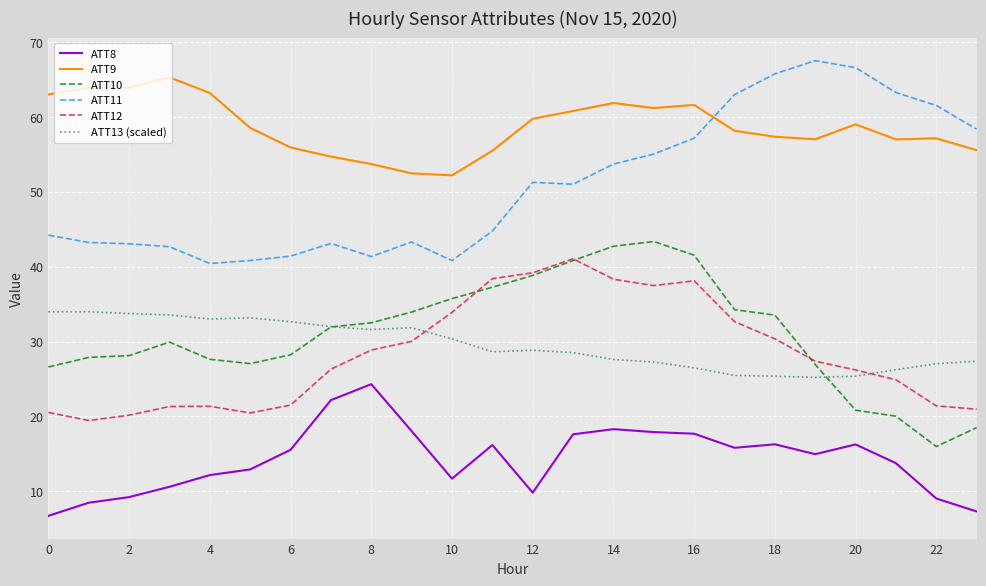

Which series has the largest total across all categories?

ATT9